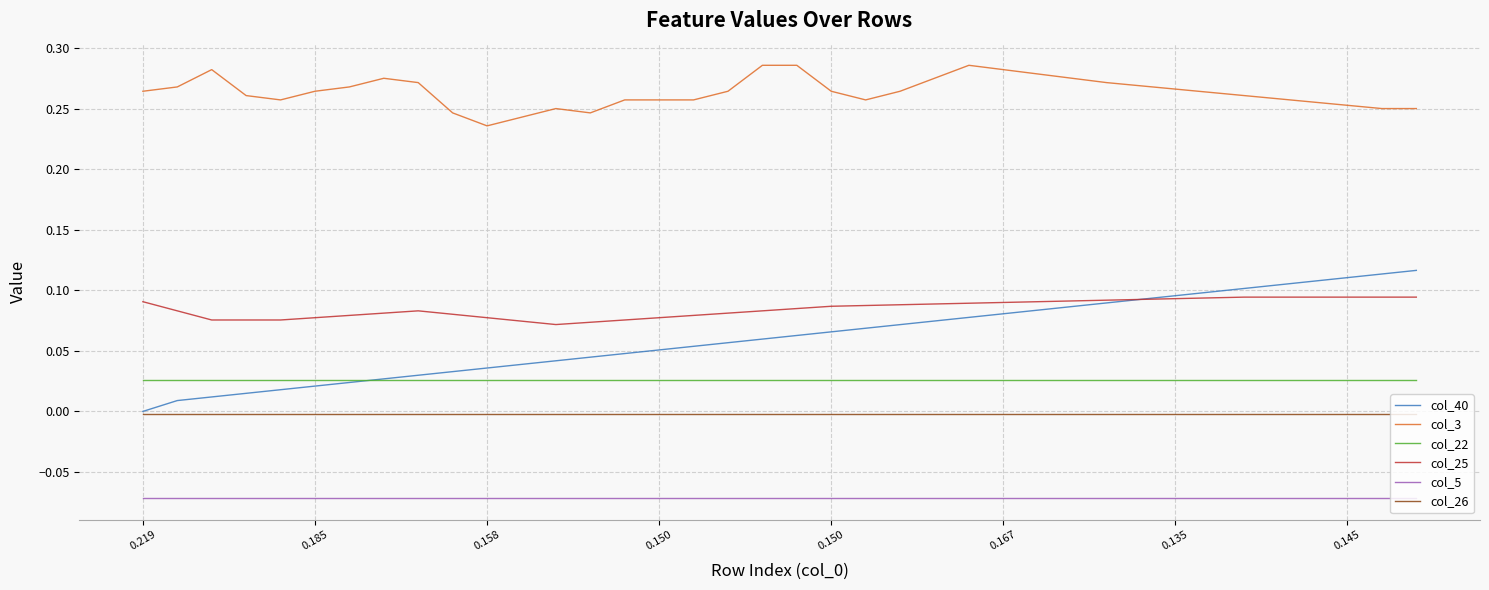

Which series has the widest spread of values?

col_40